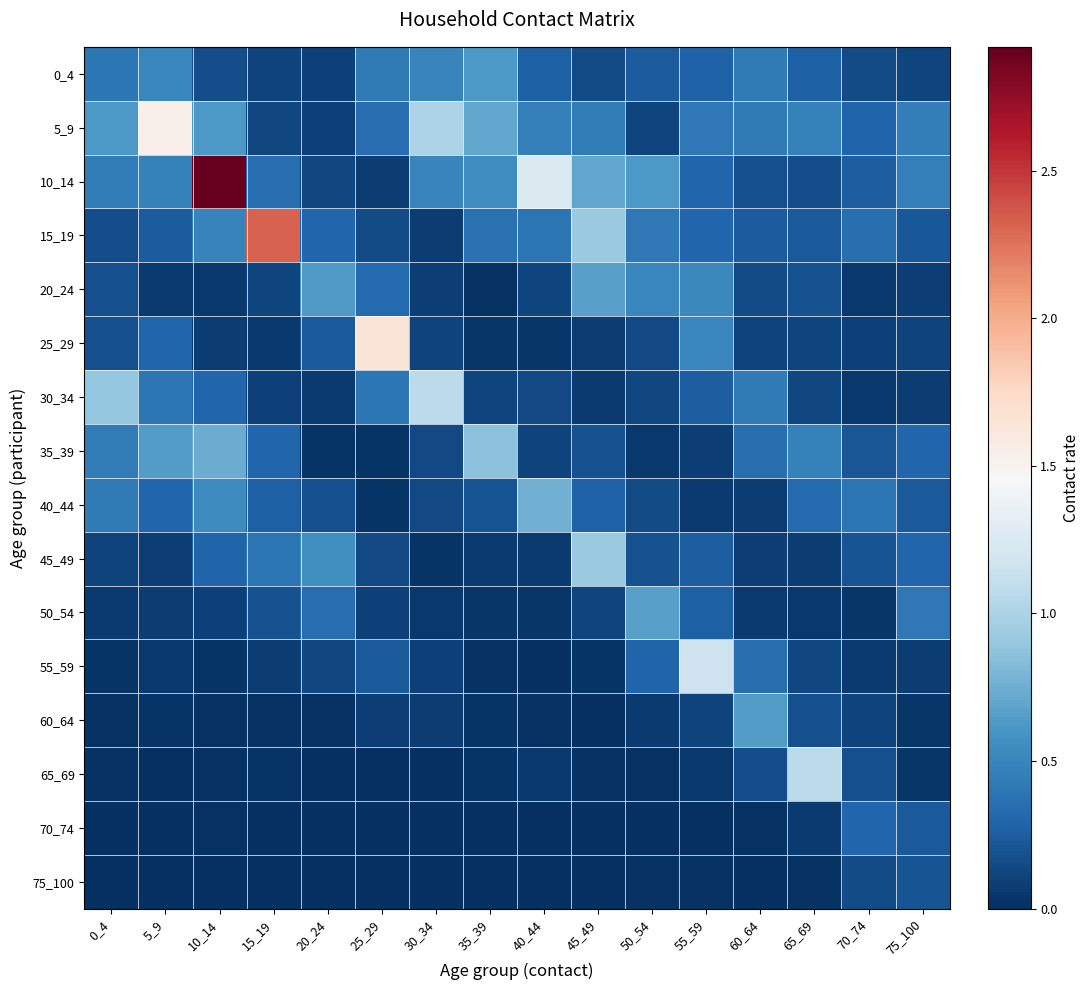

Which series has the widest spread of values?

10_14